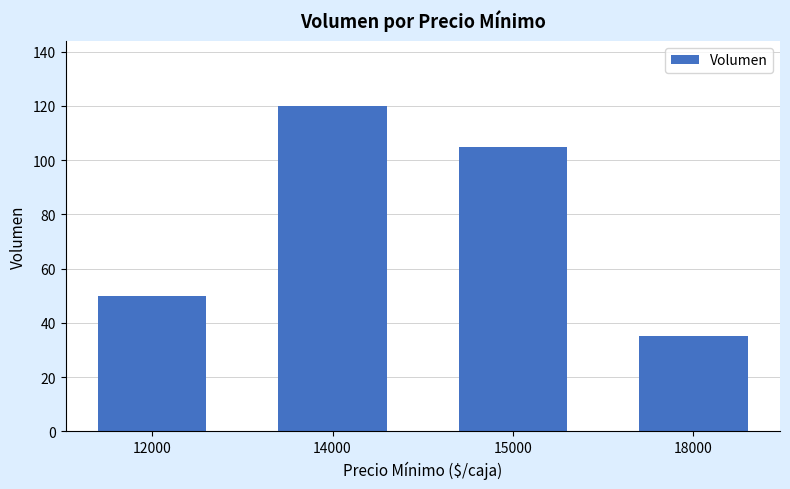

What is the value of the 4th bar from the left?

35